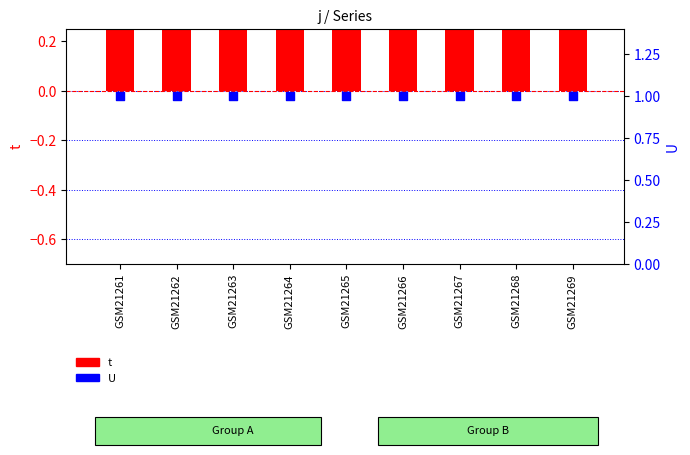

At which category is the sum across all series the highest?

GSM21262